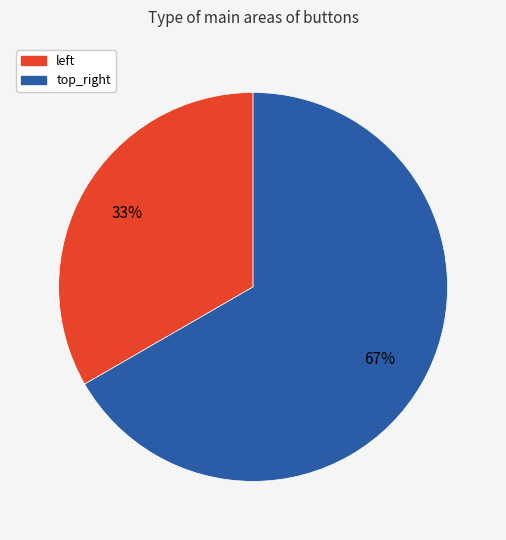

To the nearest percent, what is the average slice percentage?

50%